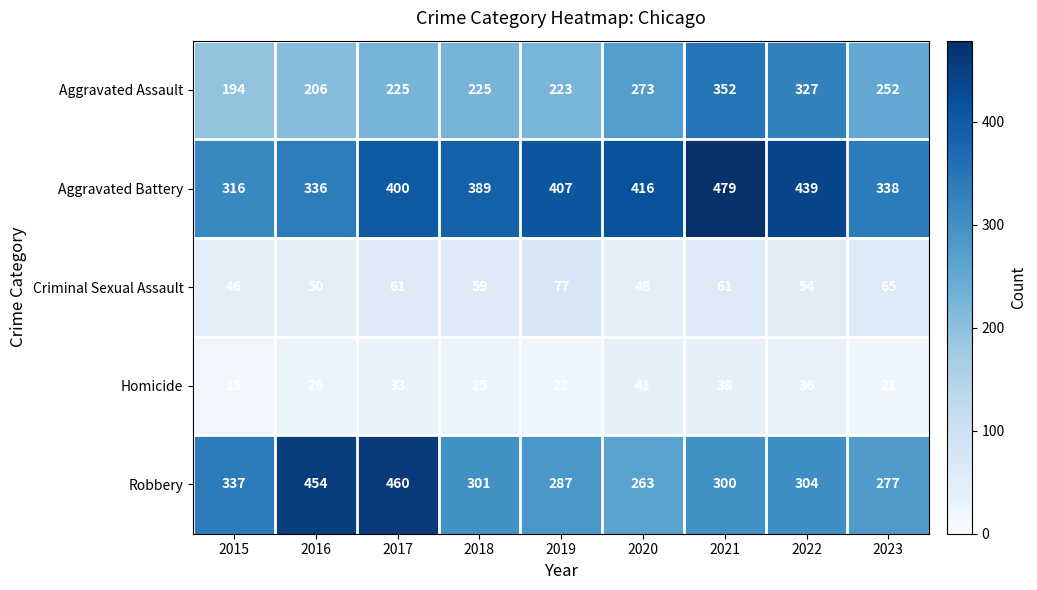

Is it true that Aggravated Battery equals 479 at 2021?

True